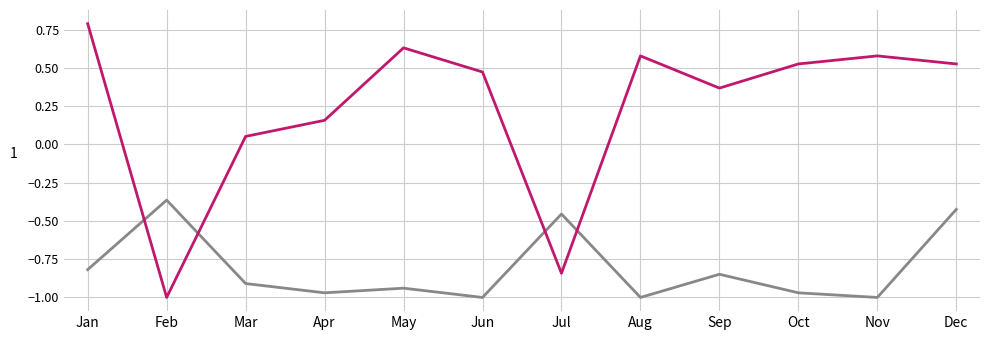

At which category is the sum across all series the highest?

Dec